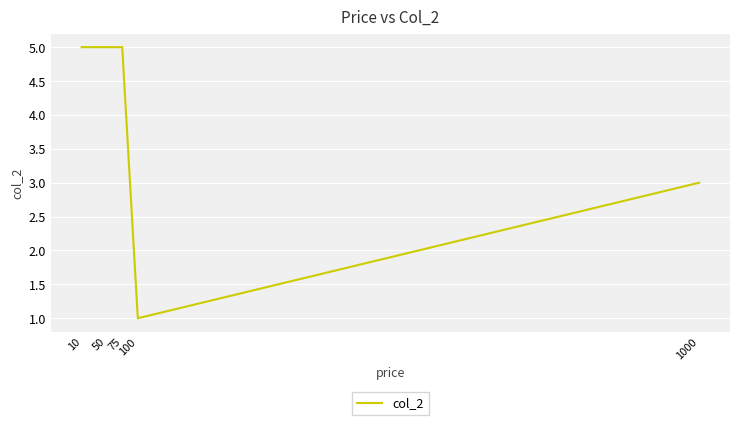

Is it true that the value at 50 is 7?

False